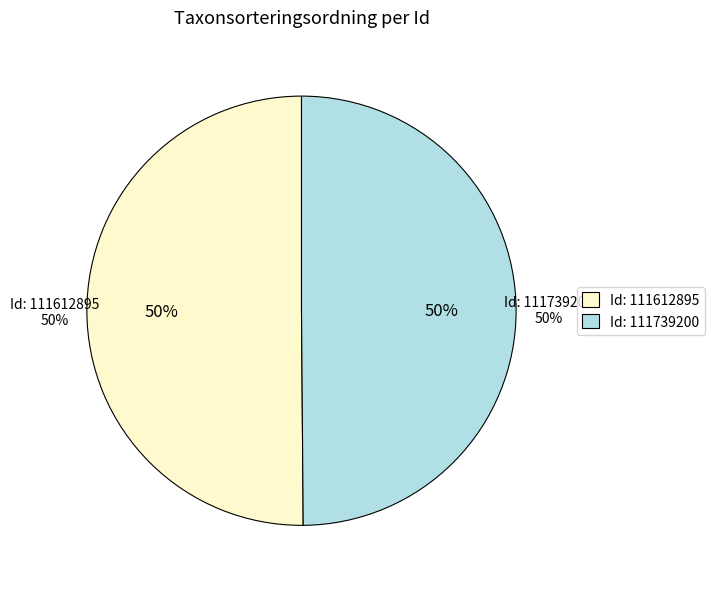

Rank the categories by value from lowest to highest.

111739200, 111612895